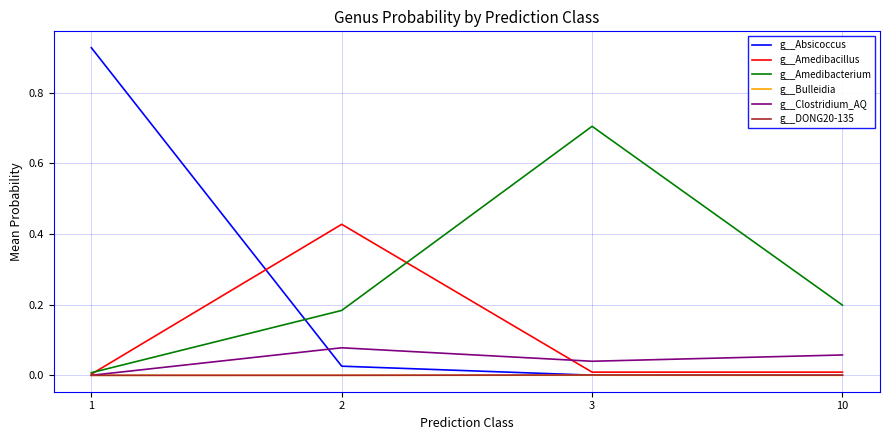

Which series changed the most between 3 and 10?

g__Amedibacterium